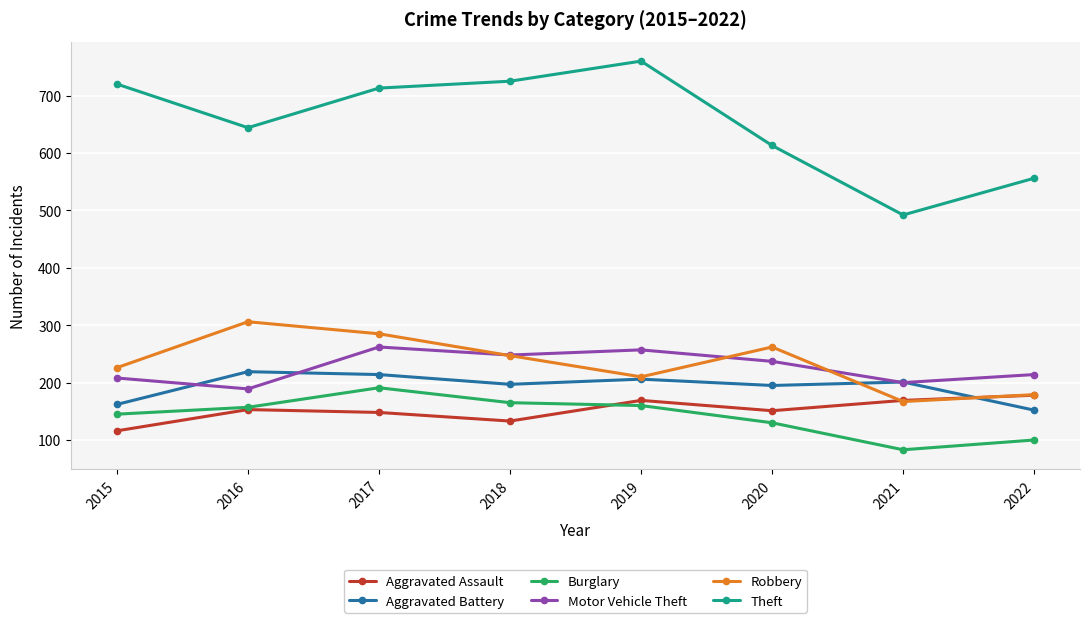

How many interior local valleys does the Robbery series have?

2